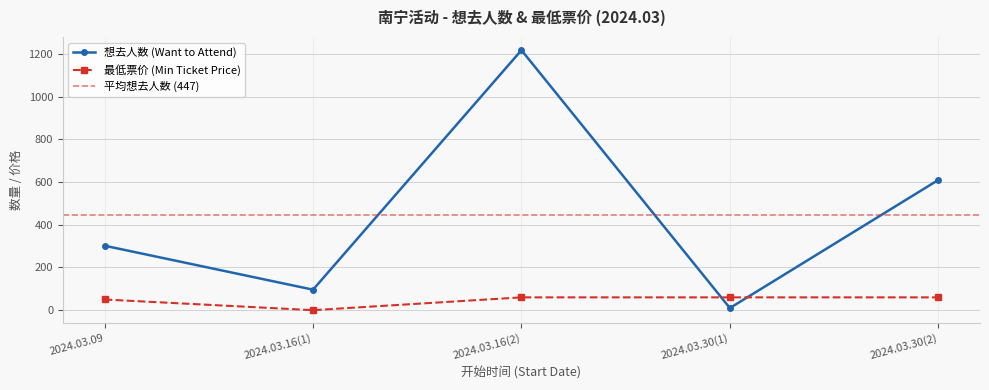

What is the label of the 1st point from the right?

2024.03.30(2)